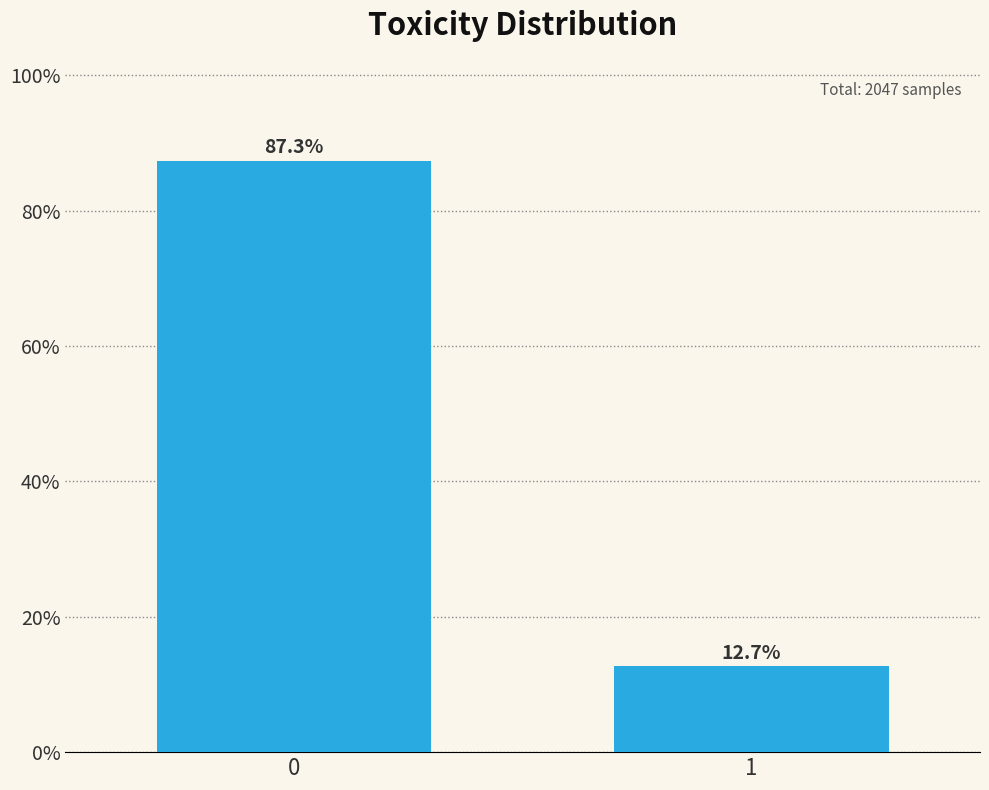

Reading left to right, what are all the values shown in this chart?

87.3	12.7